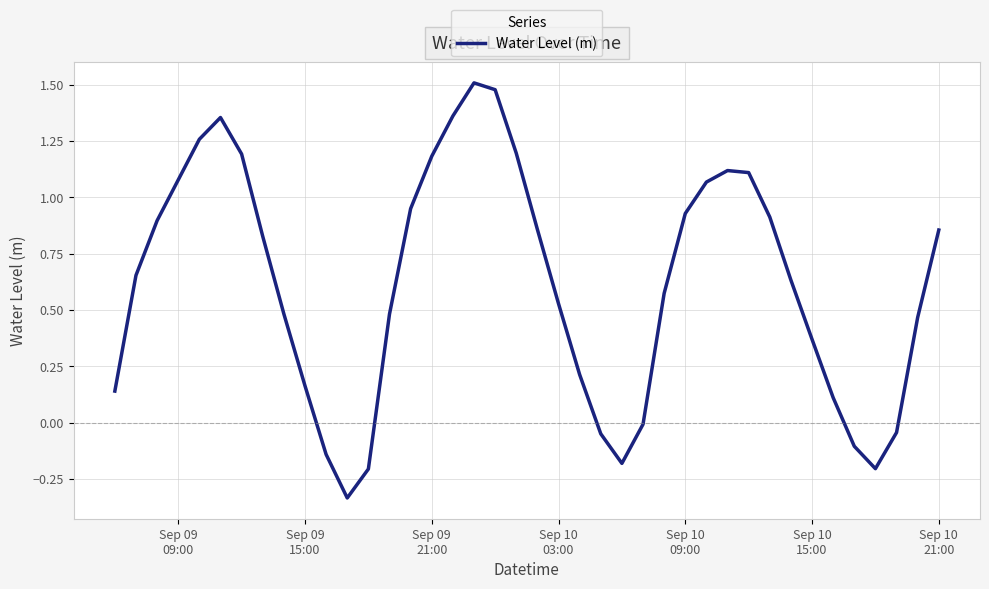

What is the difference between the maximum and minimum values?

1.8